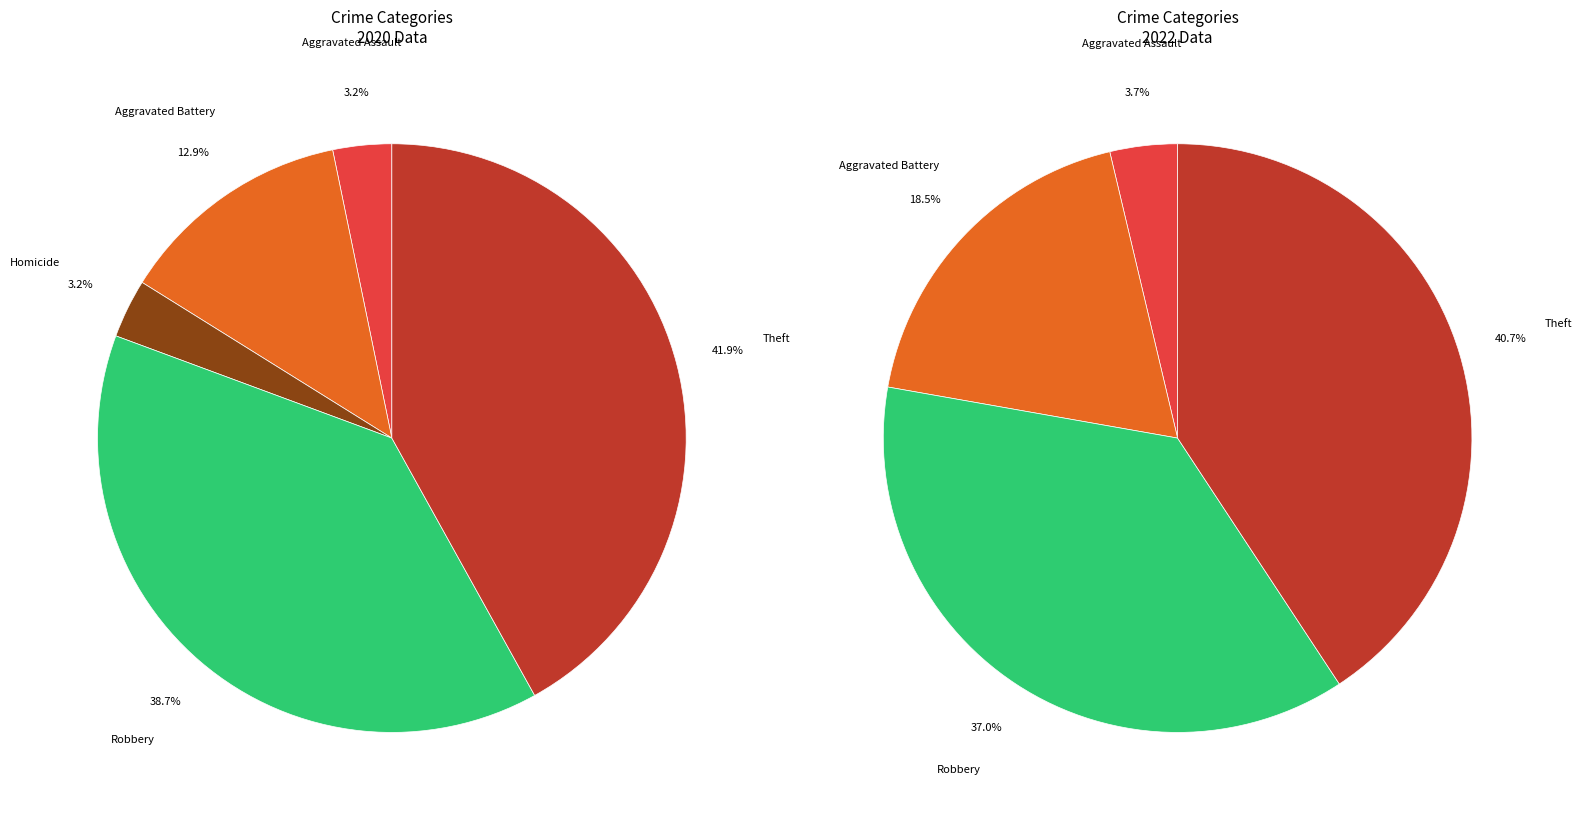

Is 5 the majority of the pie?

No